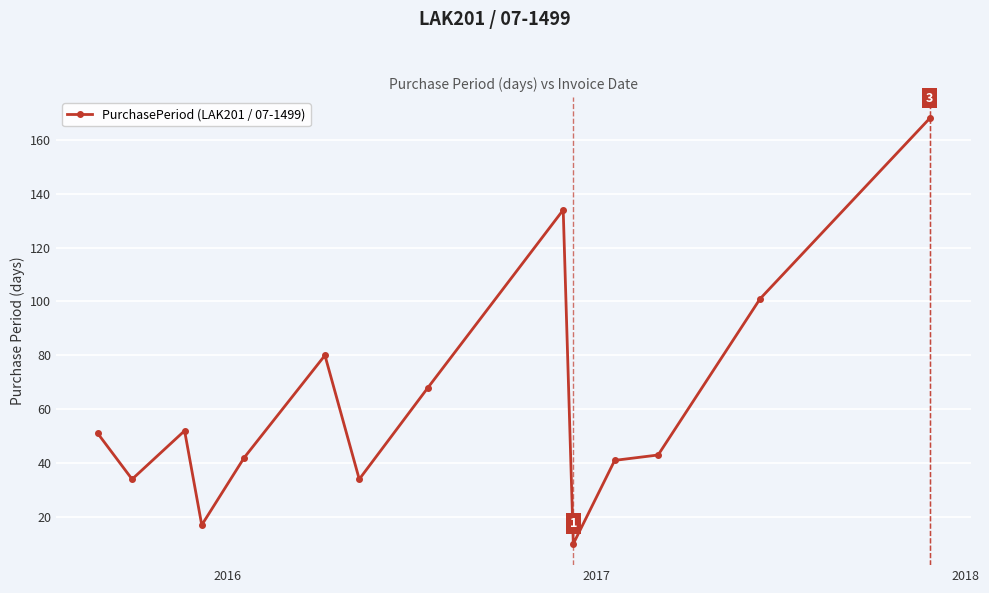

True or false: there are more than 2 points higher than both neighbors.

True